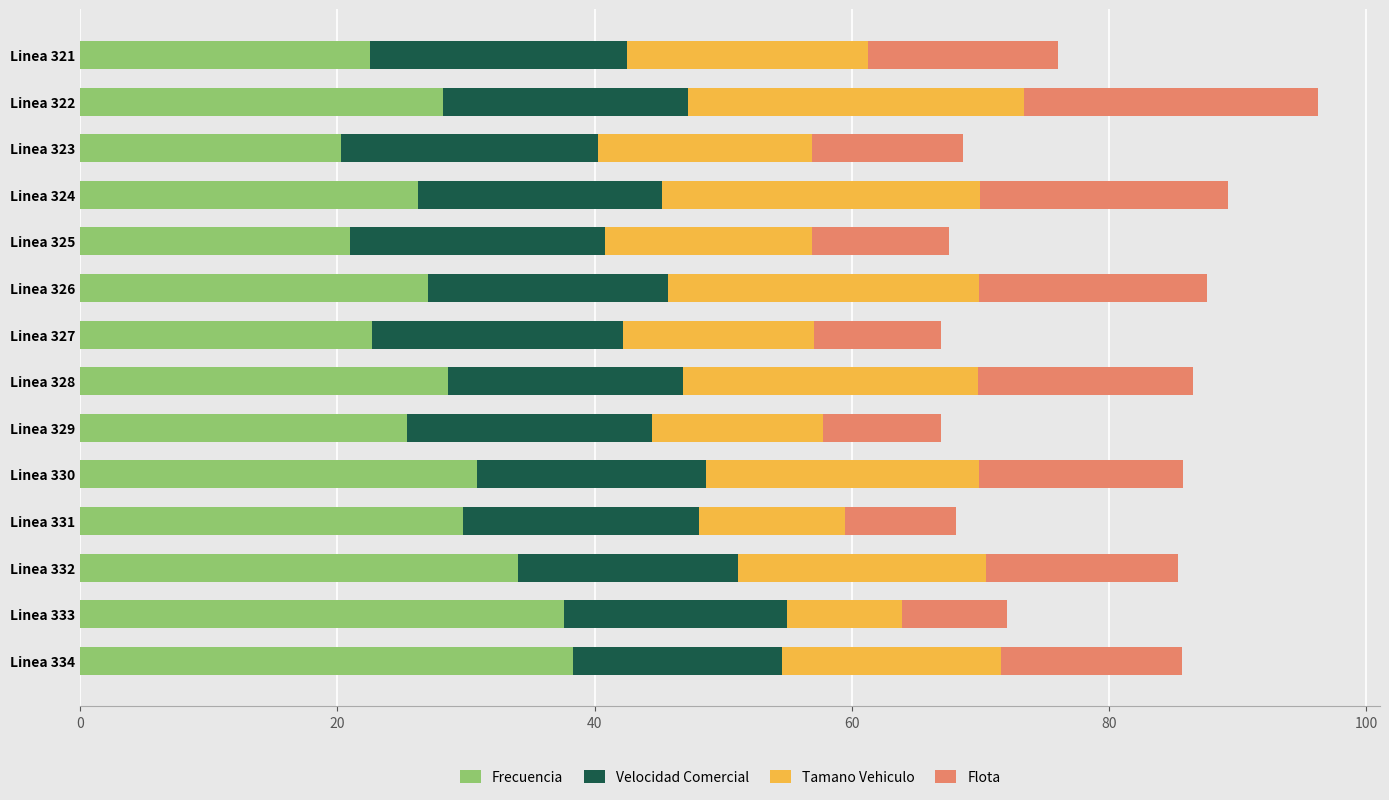

What is the lowest value of the Frecuencia series?

20.3